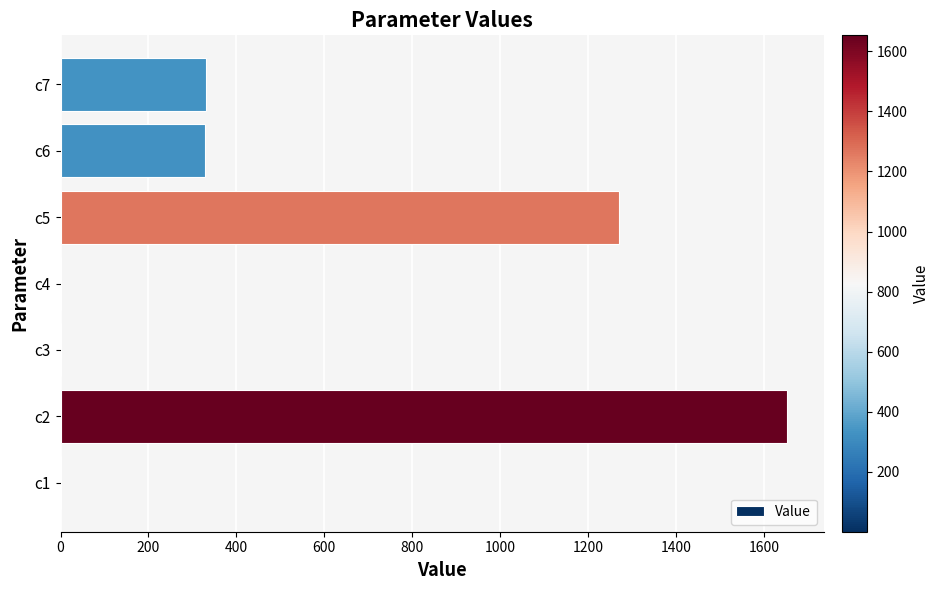

What is the greatest value displayed?

1653.6